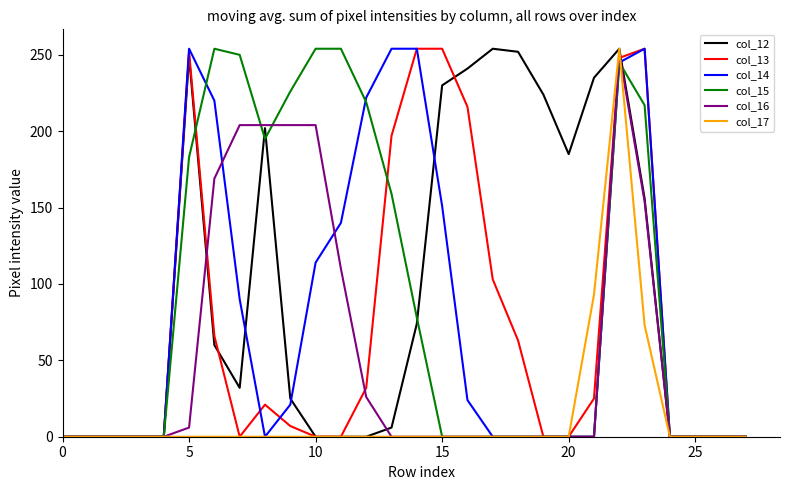

Is this an area chart (filled region under the line)?

No